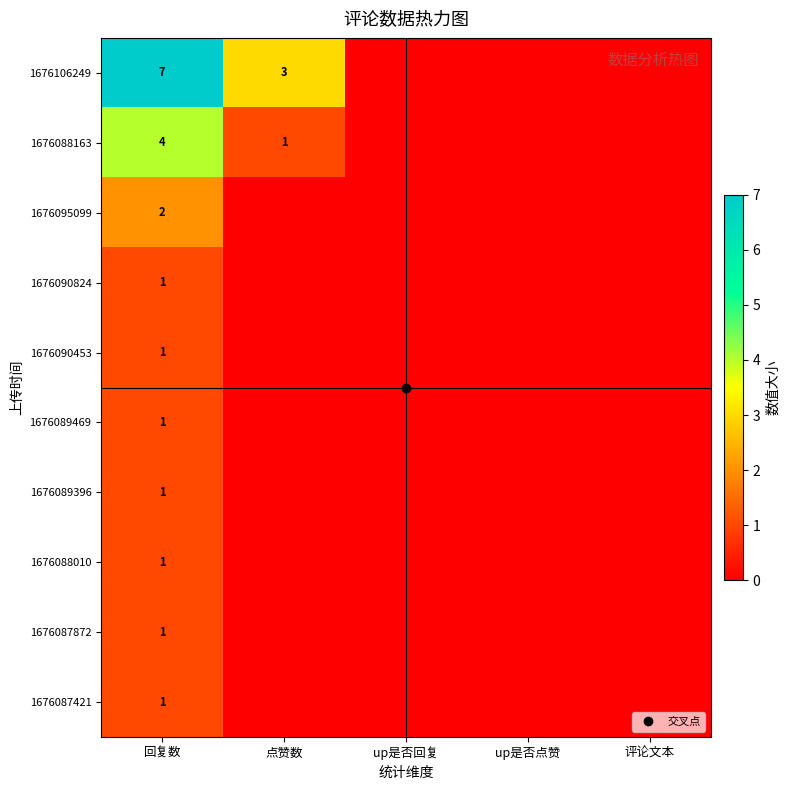

Rank the series by their maximum value, from lowest to highest.

1676090824, 1676090453, 1676089469, 1676089396, 1676088010, 1676087872, 1676087421, 1676095099, 1676088163, 1676106249